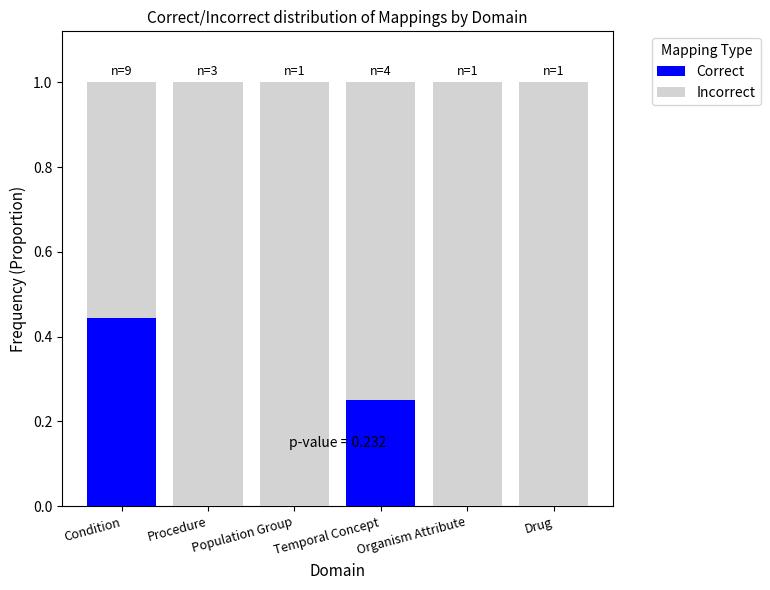

What is the total value across all series at Temporal Concept?

1.0